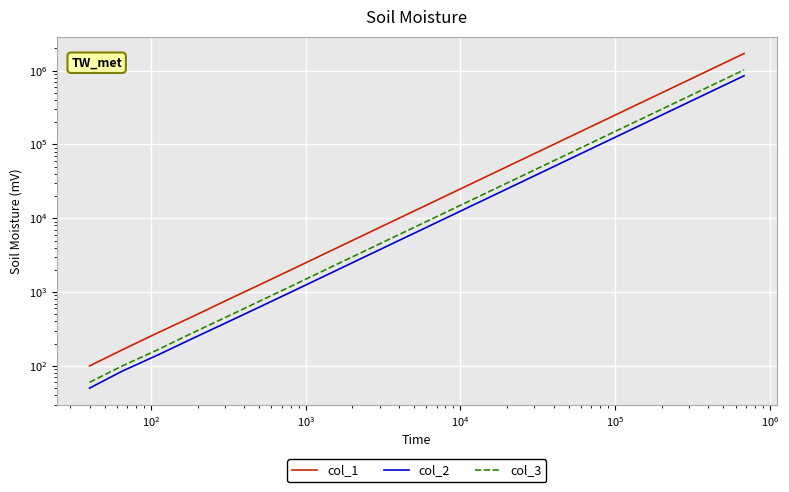

What is the difference between the maximum and minimum values in the col_3 series?

1022680